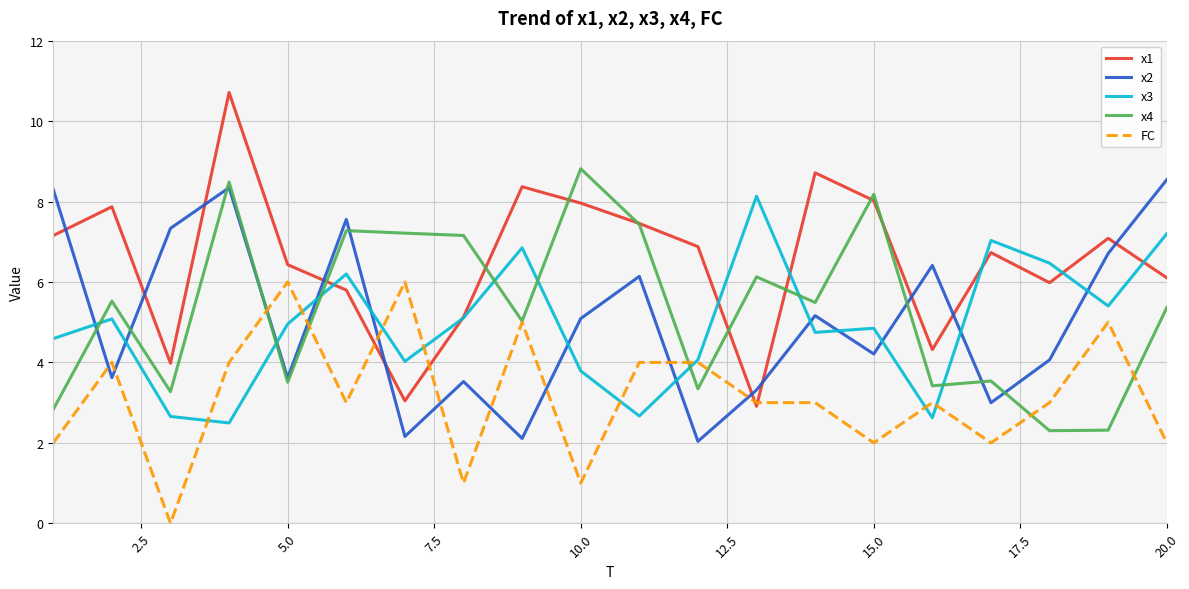

What is the highest value of the x4 series?

8.8